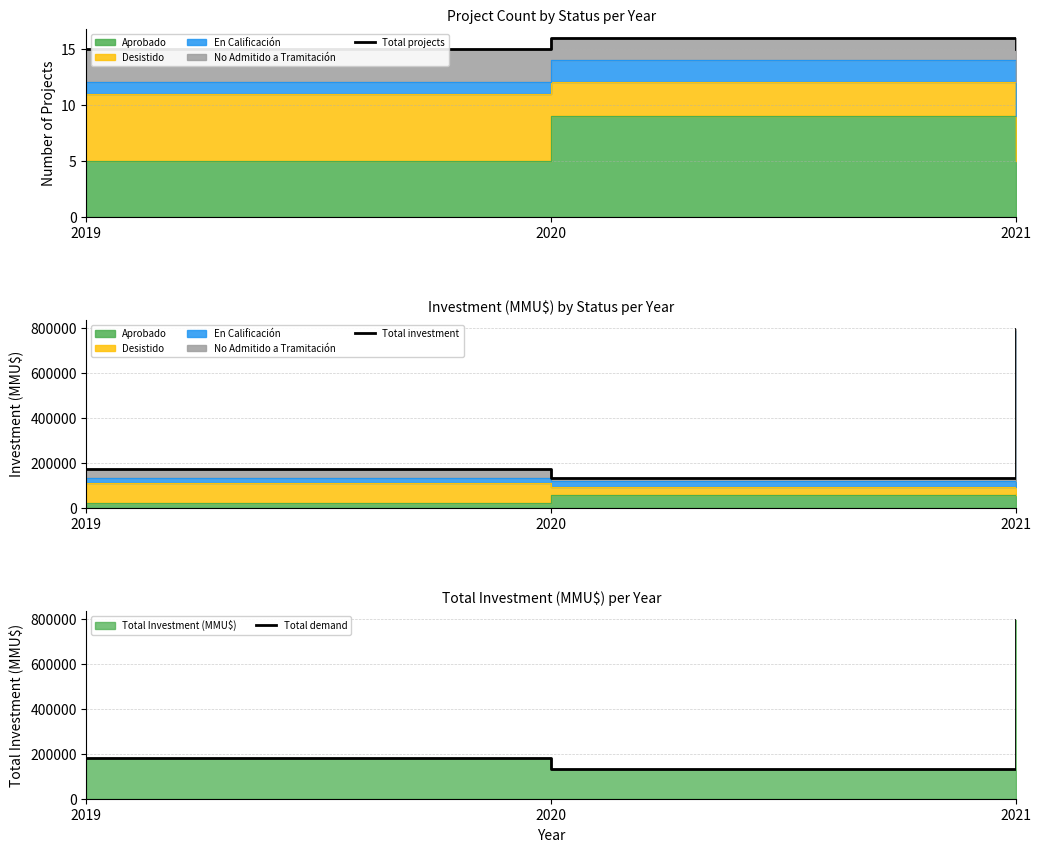

What is the spread (max minus min) of values at 2021?

794610